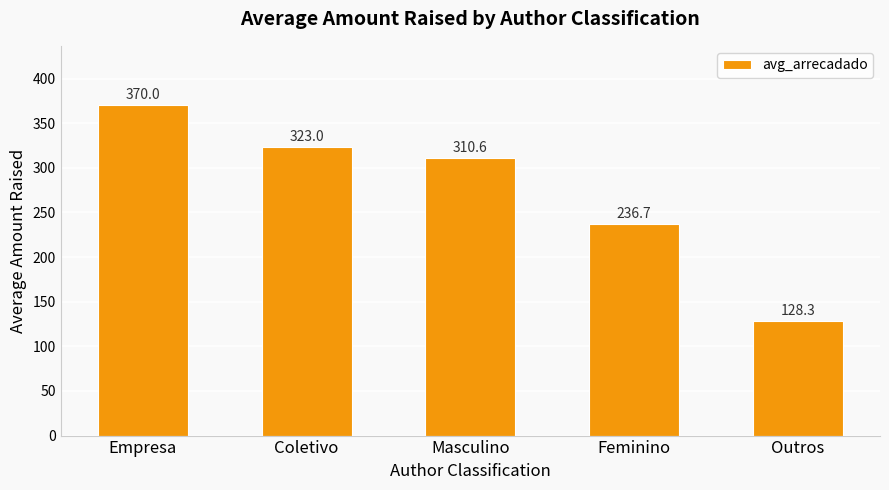

True or false: the data shows 137.7 at Empresa.

False